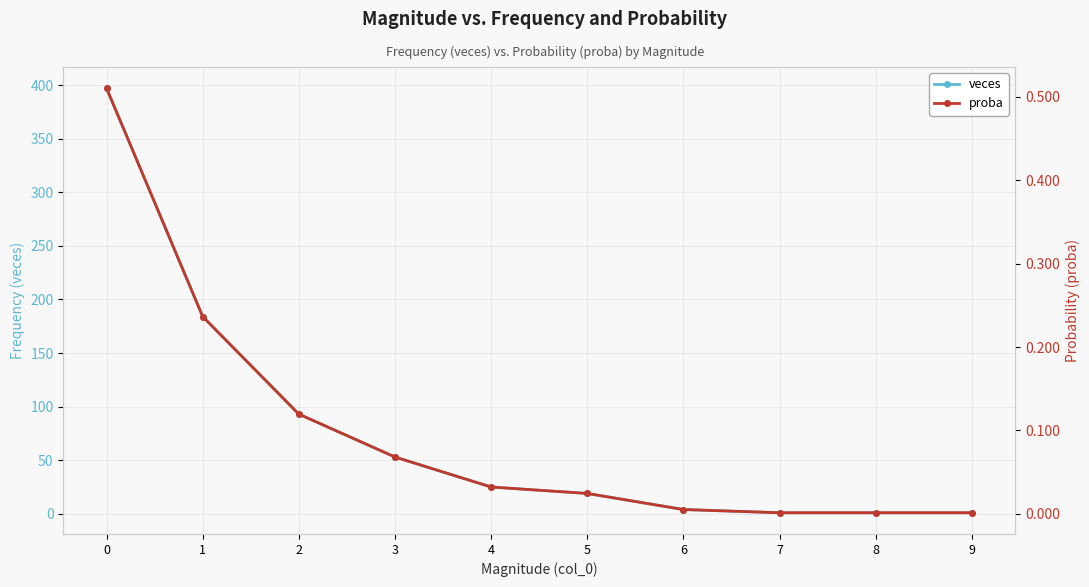

What is the difference between the maximum and minimum values in the veces series?

396